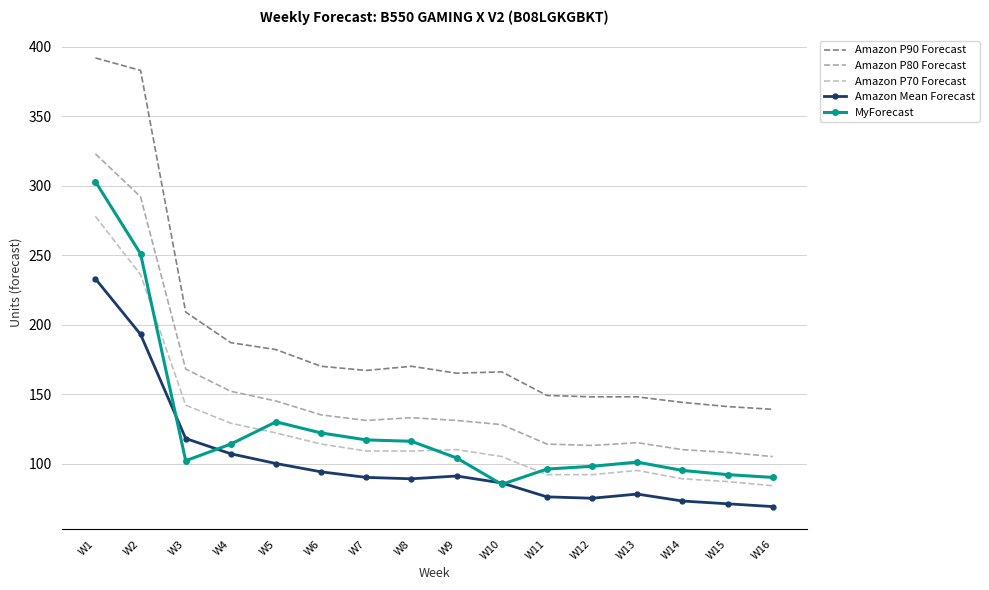

Reading left to right, what are all the values shown in this chart?

Amazon P90 Forecast: W1=392	W2=383	W3=209	W4=187	W5=182	W6=170	W7=167	W8=170	W9=165	W10=166	W11=149	W12=148	W13=148	W14=144	W15=141	W16=139
Amazon P80 Forecast: W1=323	W2=292	W3=168	W4=152	W5=145	W6=135	W7=131	W8=133	W9=131	W10=128	W11=114	W12=113	W13=115	W14=110	W15=108	W16=105
Amazon P70 Forecast: W1=278	W2=236	W3=142	W4=129	W5=122	W6=114	W7=109	W8=109	W9=110	W10=105	W11=92	W12=92	W13=95	W14=89	W15=87	W16=84
Amazon Mean Forecast: W1=233	W2=193	W3=118	W4=107	W5=100	W6=94	W7=90	W8=89	W9=91	W10=86	W11=76	W12=75	W13=78	W14=73	W15=71	W16=69
MyForecast: W1=303	W2=251	W3=102	W4=114	W5=130	W6=122	W7=117	W8=116	W9=104	W10=85	W11=96	W12=98	W13=101	W14=95	W15=92	W16=90